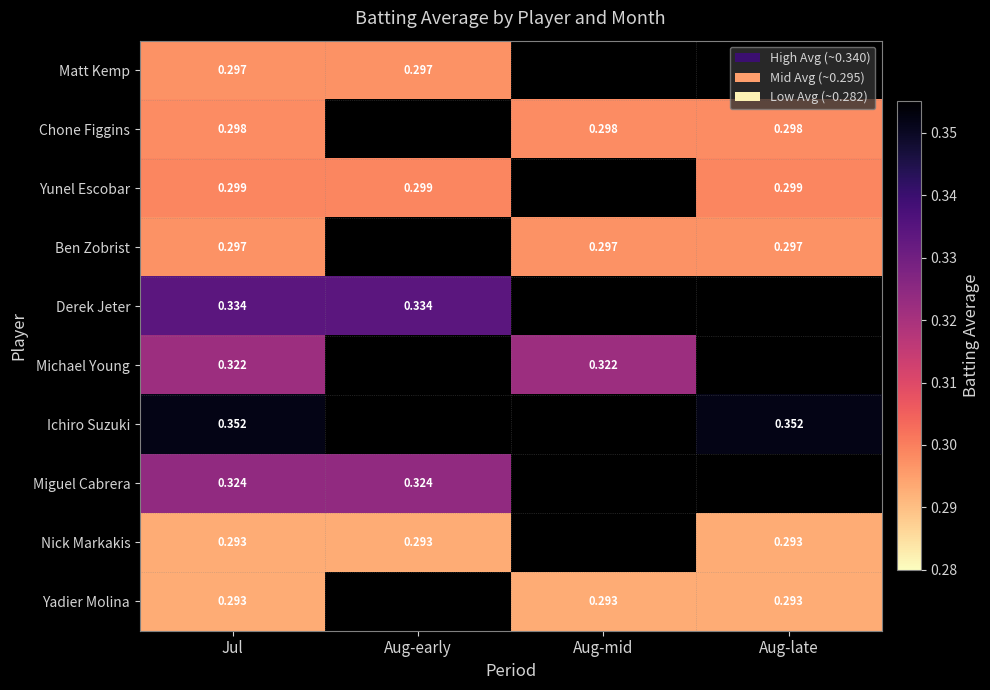

What is the highest value of the Michael Young series?

0.3